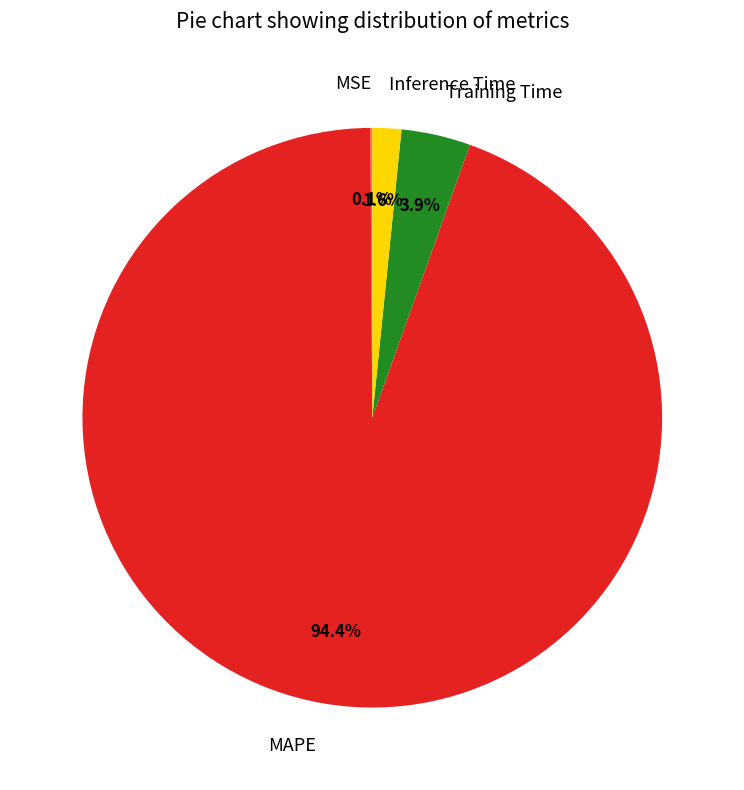

To the nearest percent, what is the combined percentage of Inference Time and MAPE?

96%